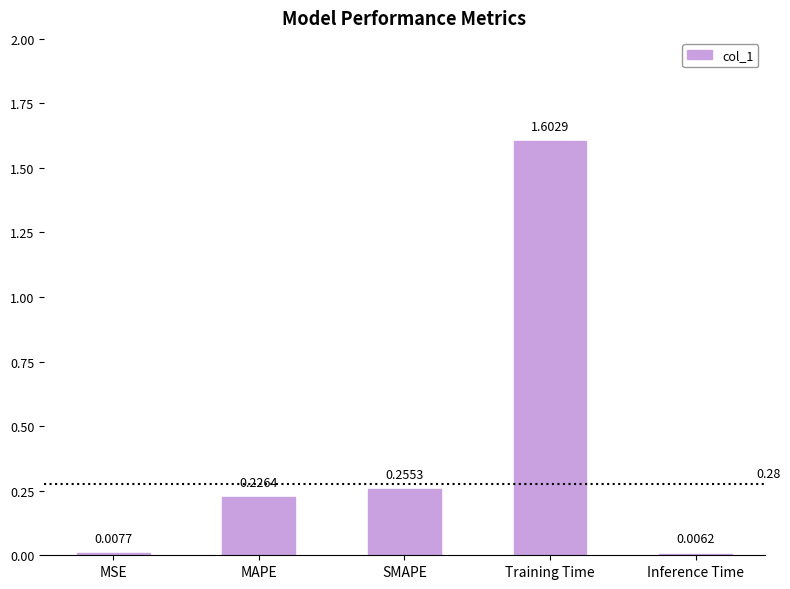

What is the difference between the maximum and minimum values?

1.6